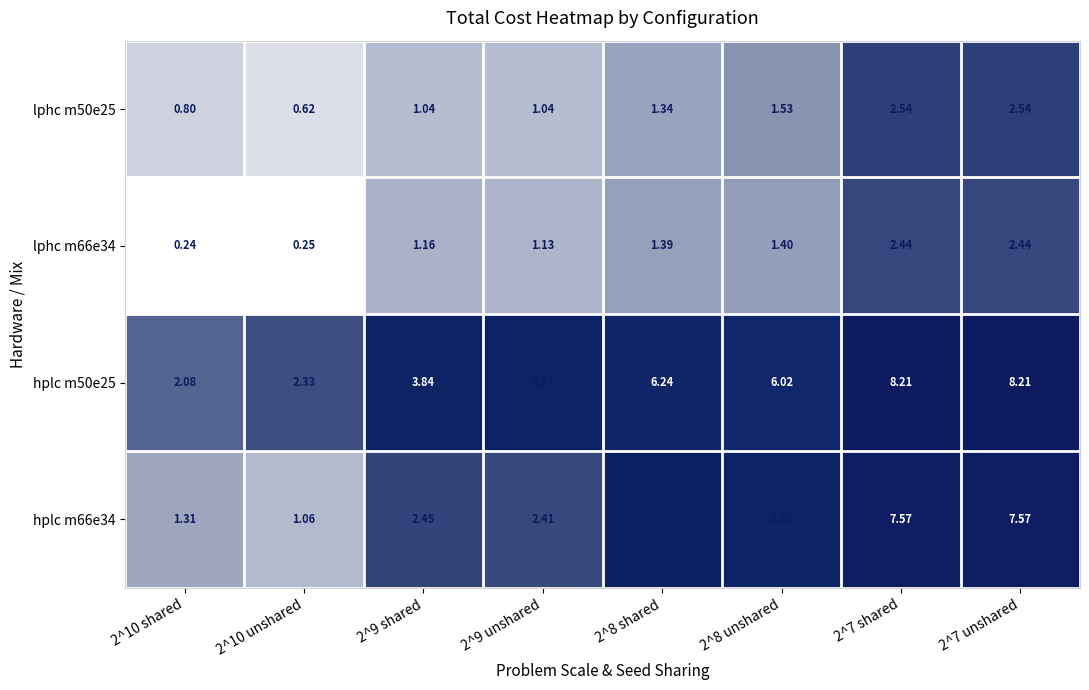

Count the number of categories in the chart.

8